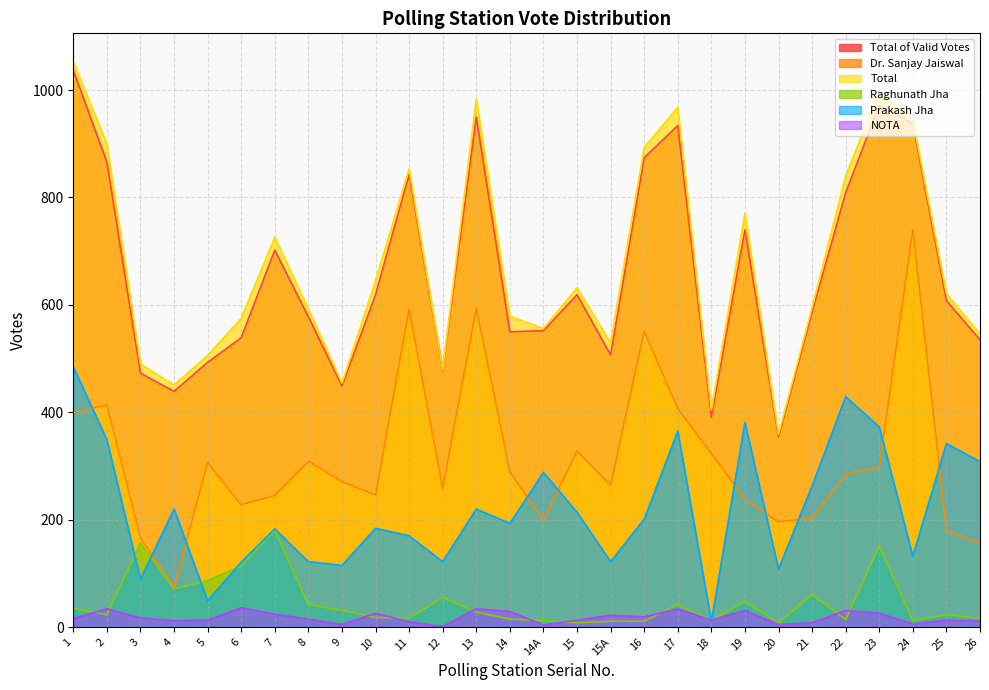

At which label is Total closest to 706?

7